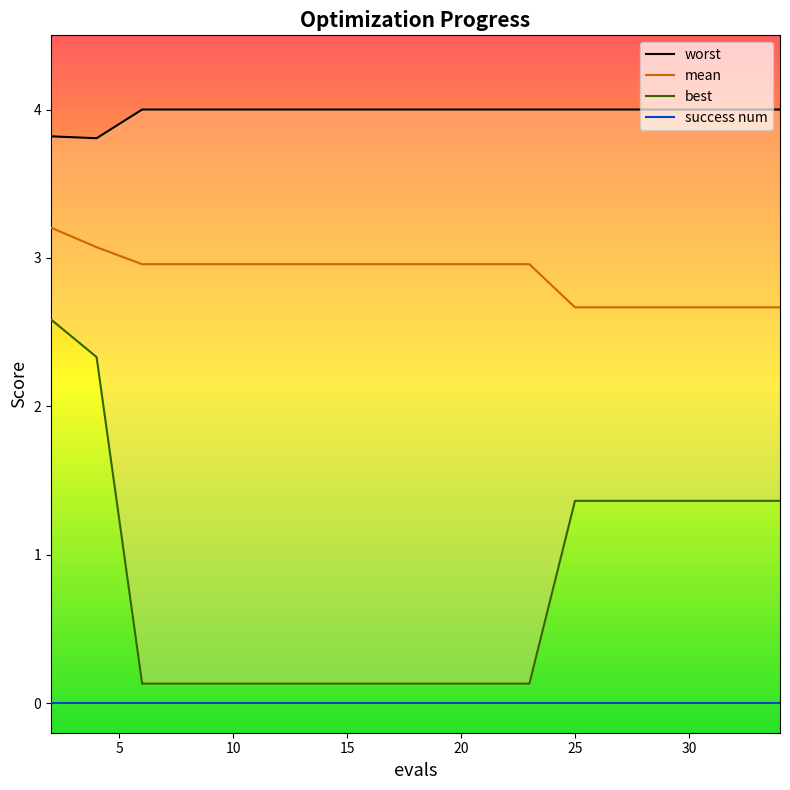

Reading left to right, what are all the values shown in this chart?

worst: 3.8	3.8	4.0	4.0	4.0	4.0	4.0	4.0	4.0	4.0	4.0	4.0	4.0	4.0	4.0	4.0	4.0	4.0	4.0	4.0
mean: 3.2	3.1	3.0	3.0	3.0	3.0	3.0	3.0	3.0	3.0	3.0	3.0	3.0	3.0	2.7	2.7	2.7	2.7	2.7	2.7
best: 2.6	2.3	0.1	0.1	0.1	0.1	0.1	0.1	0.1	0.1	0.1	0.1	0.1	0.1	1.4	1.4	1.4	1.4	1.4	1.4
success num: 0.0	0.0	0.0	0.0	0.0	0.0	0.0	0.0	0.0	0.0	0.0	0.0	0.0	0.0	0.0	0.0	0.0	0.0	0.0	0.0